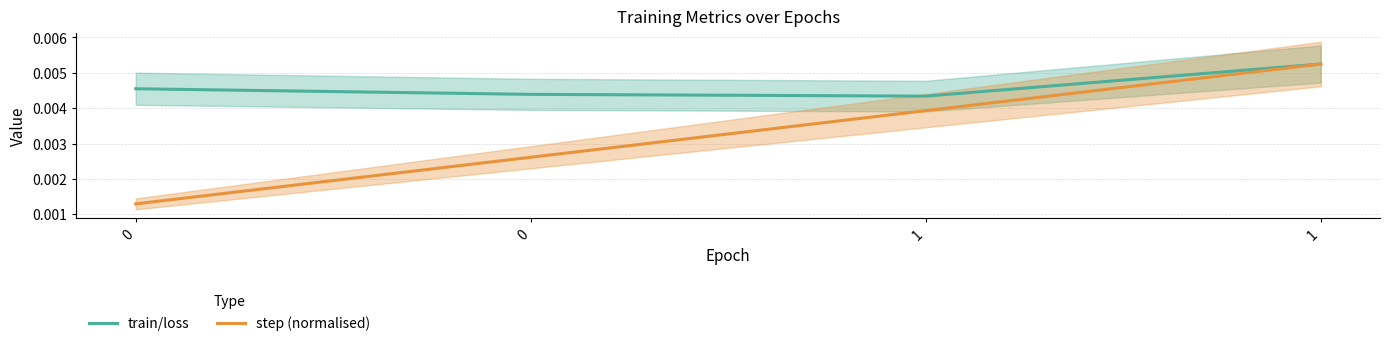

True or false: train/loss and step (normalised) intersect in this chart.

False